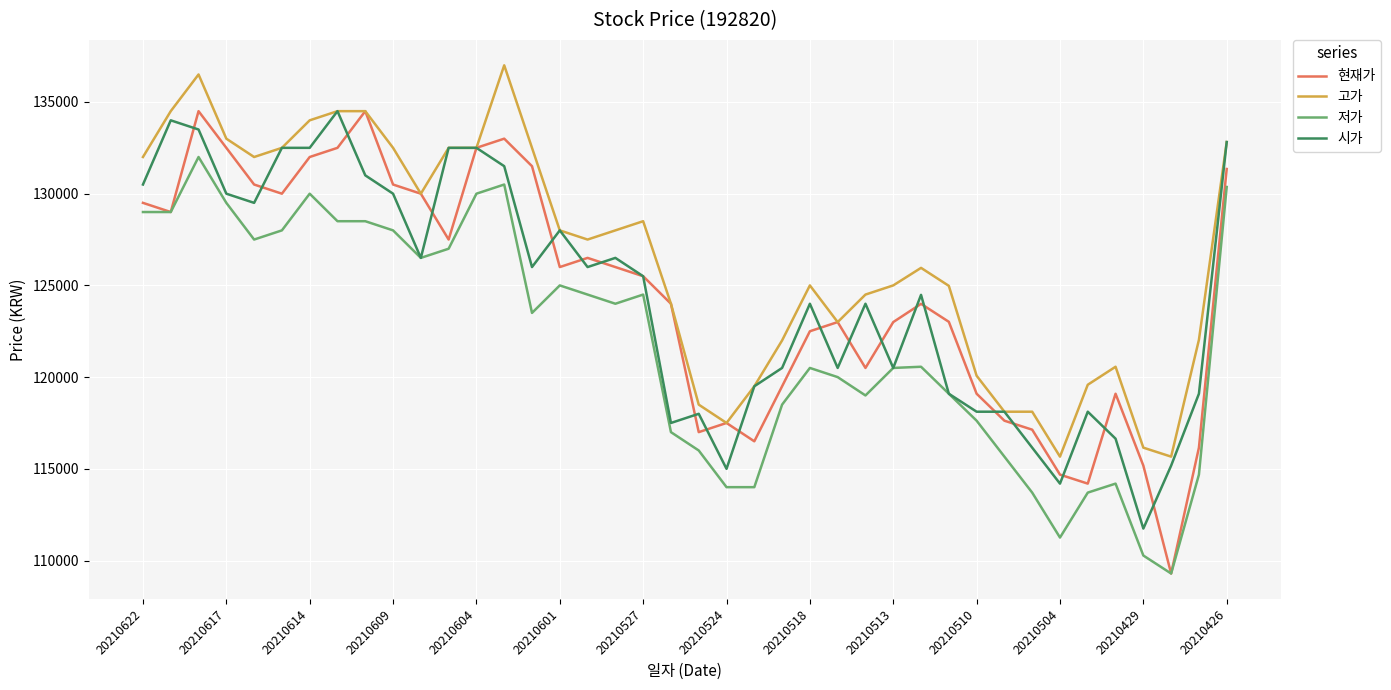

Count the number of categories in the chart.

40